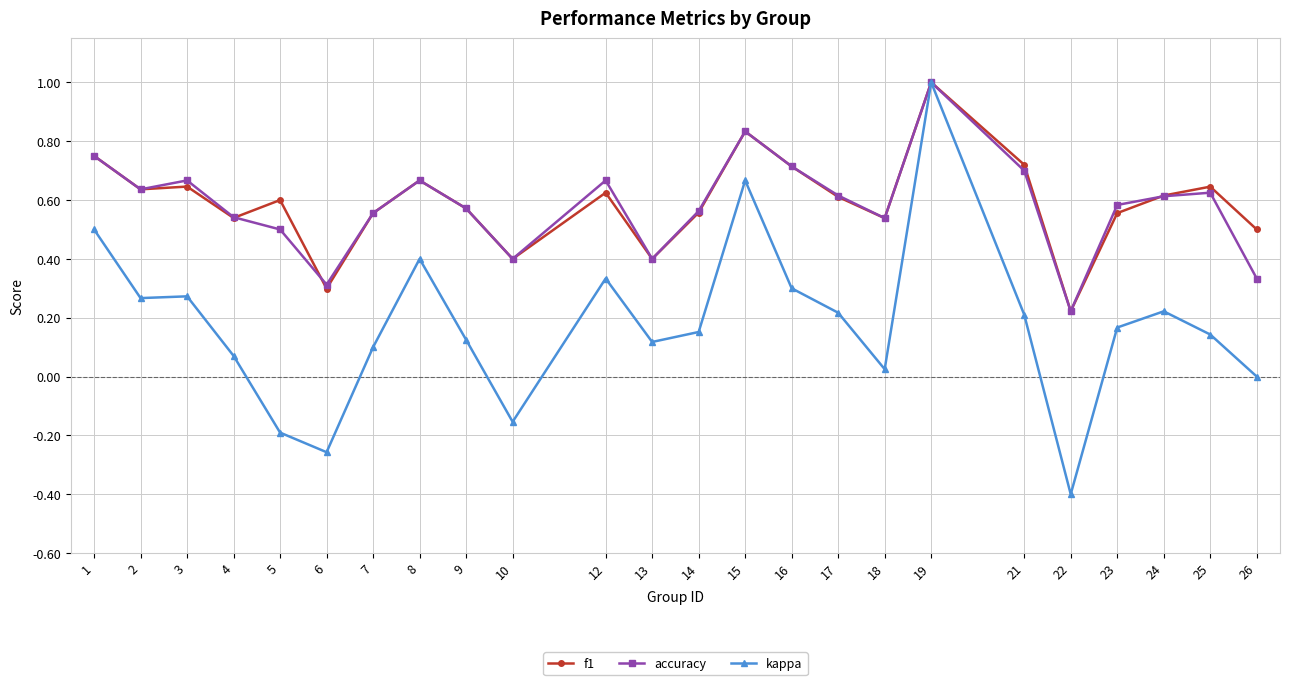

Which series changed the most between 9 and 15?

kappa